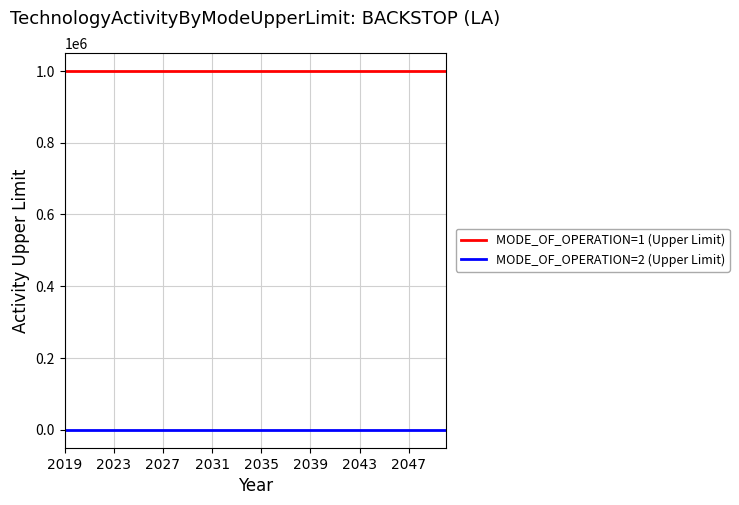

Which series has the largest total across all categories?

MODE_OF_OPERATION=1 (Upper Limit)